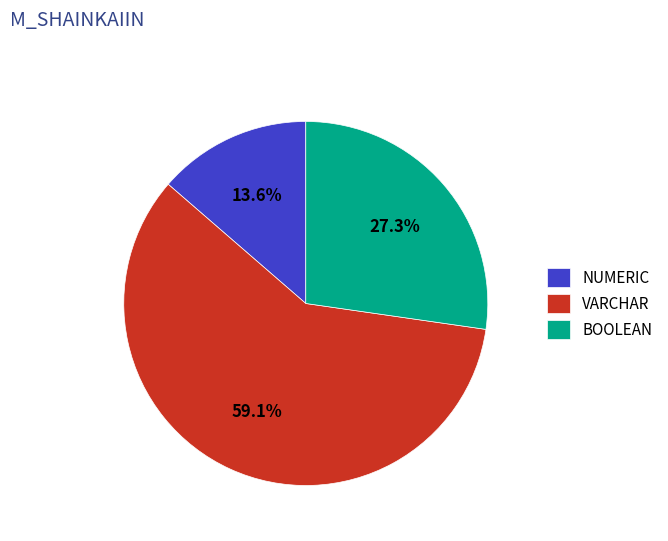

Count the number of slices in the pie.

3